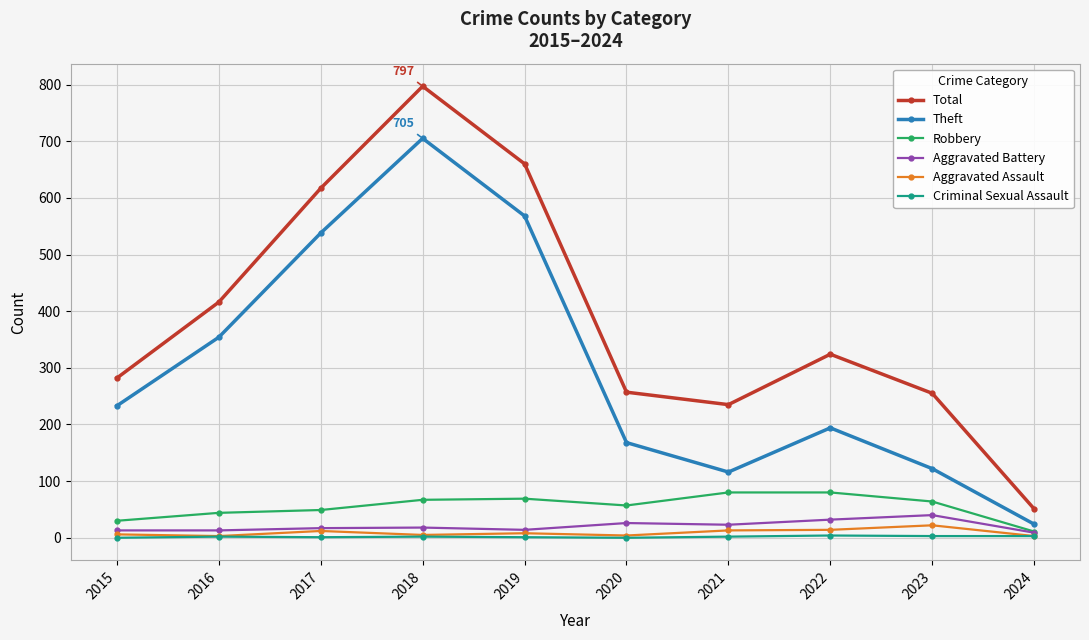

At which category is the sum across all series the highest?

2018